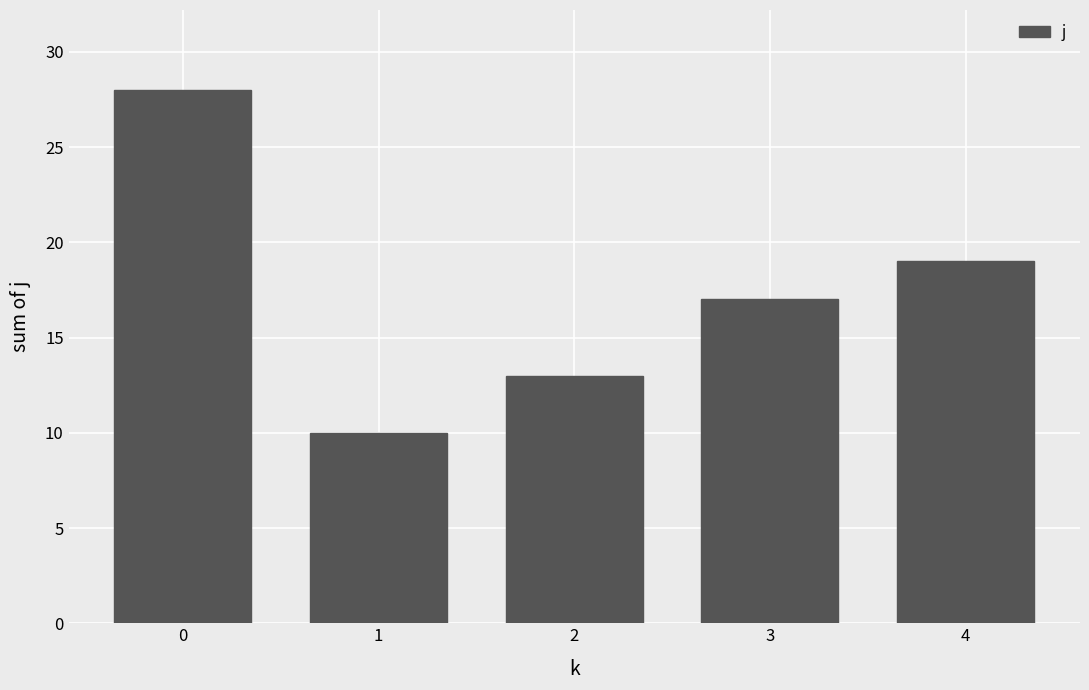

Count the values in the range 13 to 19.

3